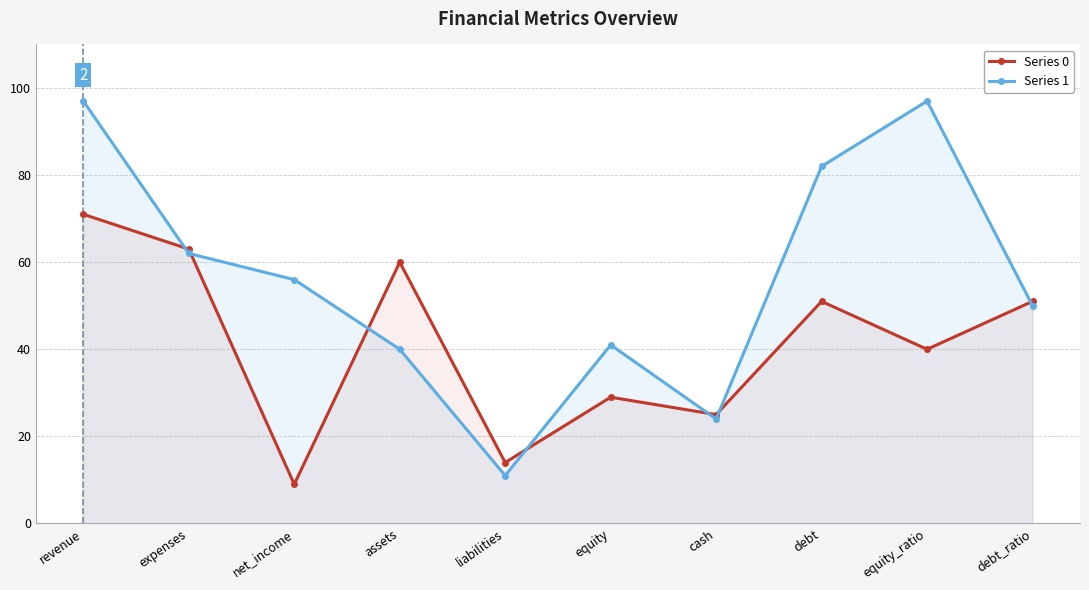

What is the label of the 9th point from the left?

equity_ratio